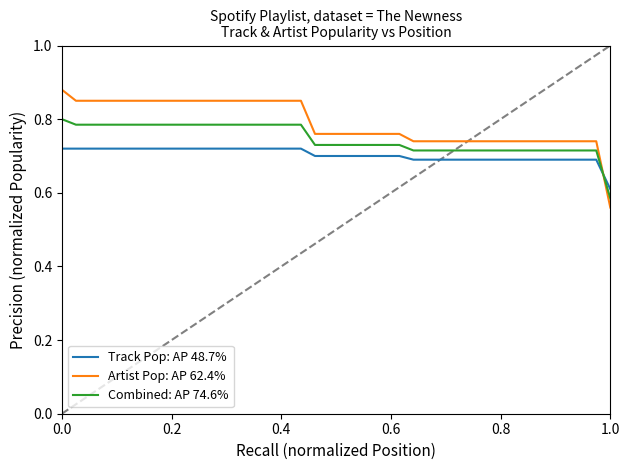

After their last crossing, which series has the higher values: Artist Pop: AP 62.4% or Track Pop: AP 48.7%?

Track Pop: AP 48.7%